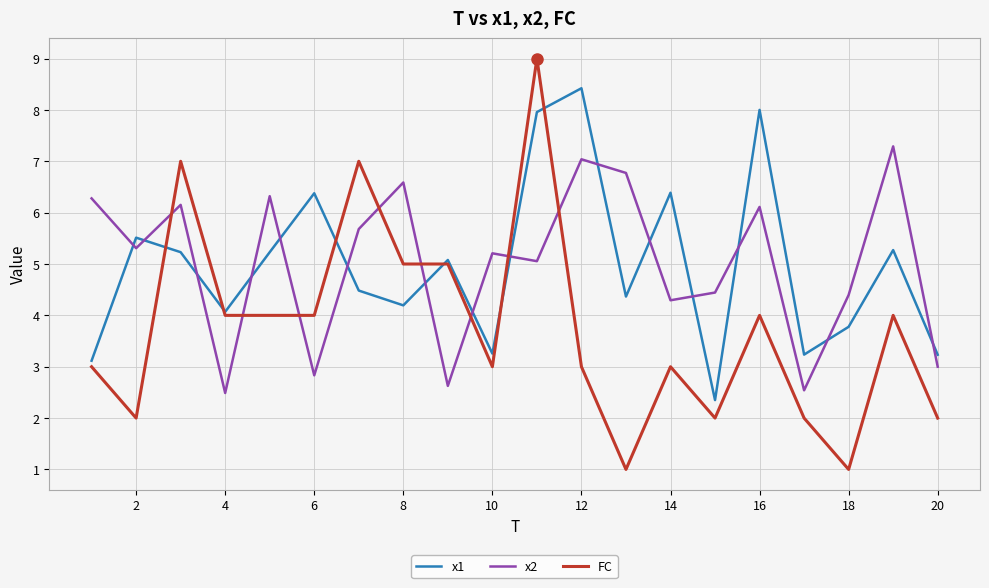

List the series in order of their peak value, highest first.

FC, x1, x2